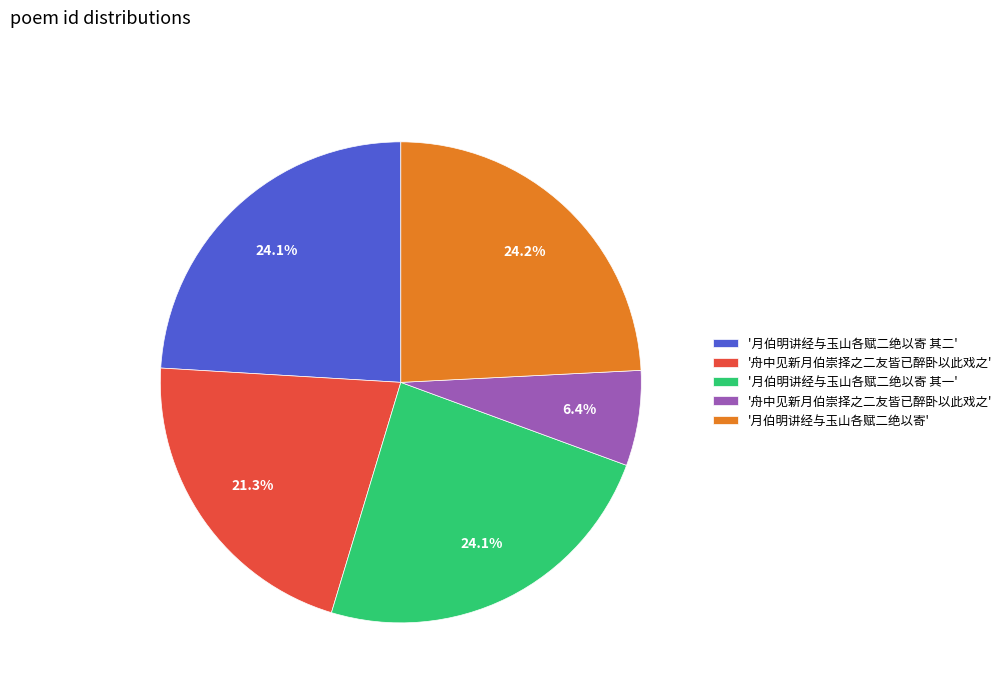

Does any single category account for the majority?

No